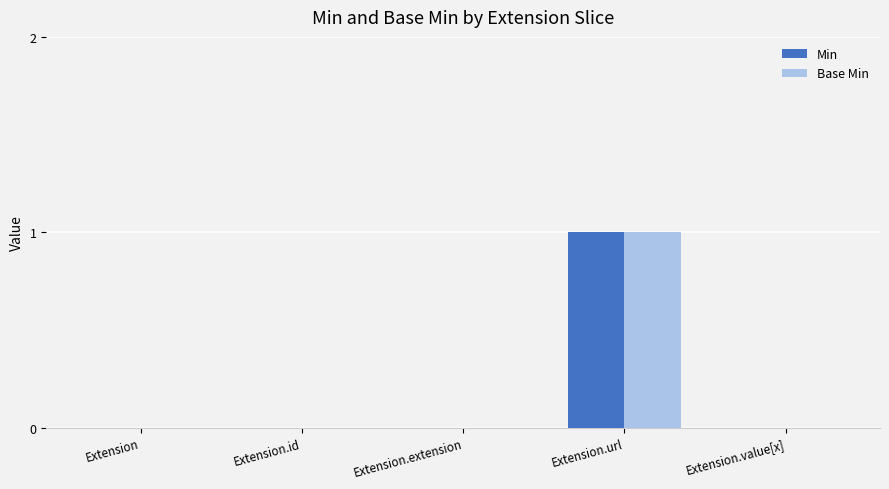

What is the maximum value for Min?

1